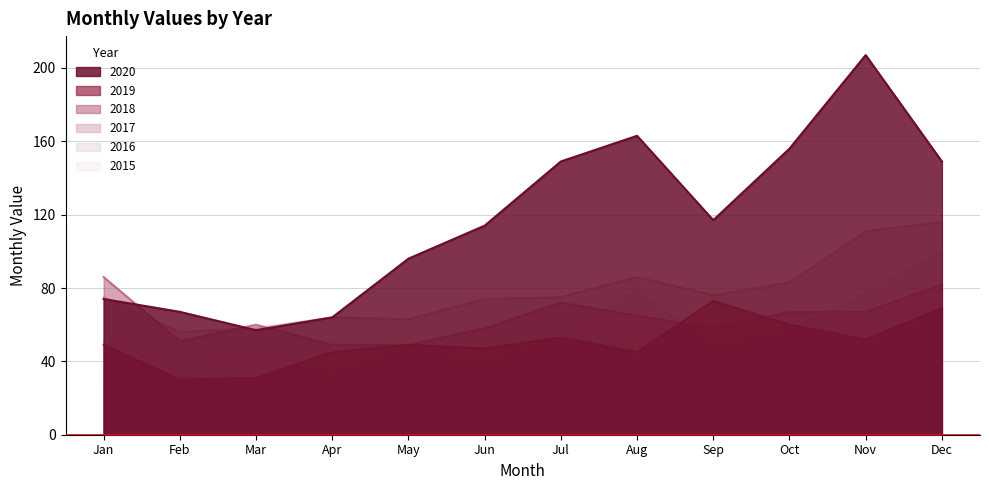

What is the total value across all series at Nov?

547